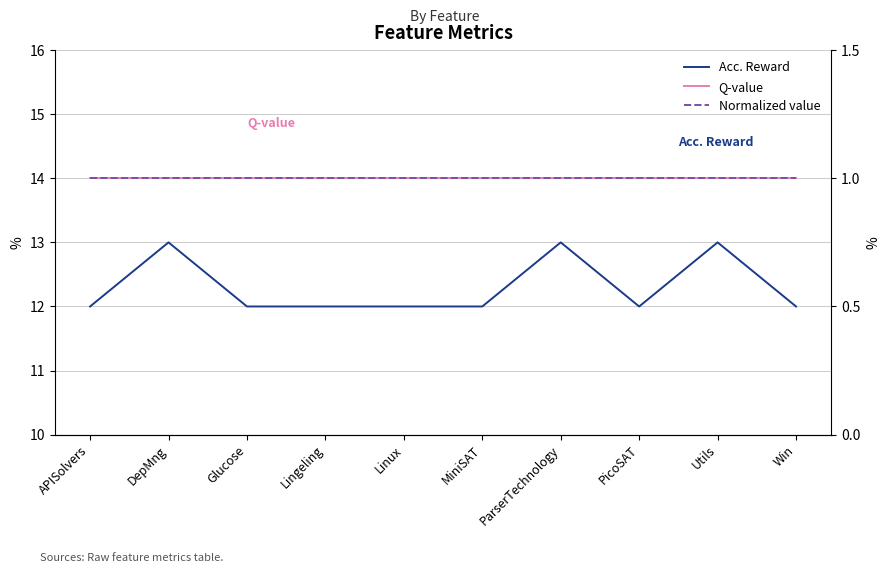

Reading left to right, extract all data points from this chart.

Acc. Reward: 12	13	12	12	12	12	13	12	13	12
Q-value: 1	1	1	1	1	1	1	1	1	1
Normalized value: 1	1	1	1	1	1	1	1	1	1